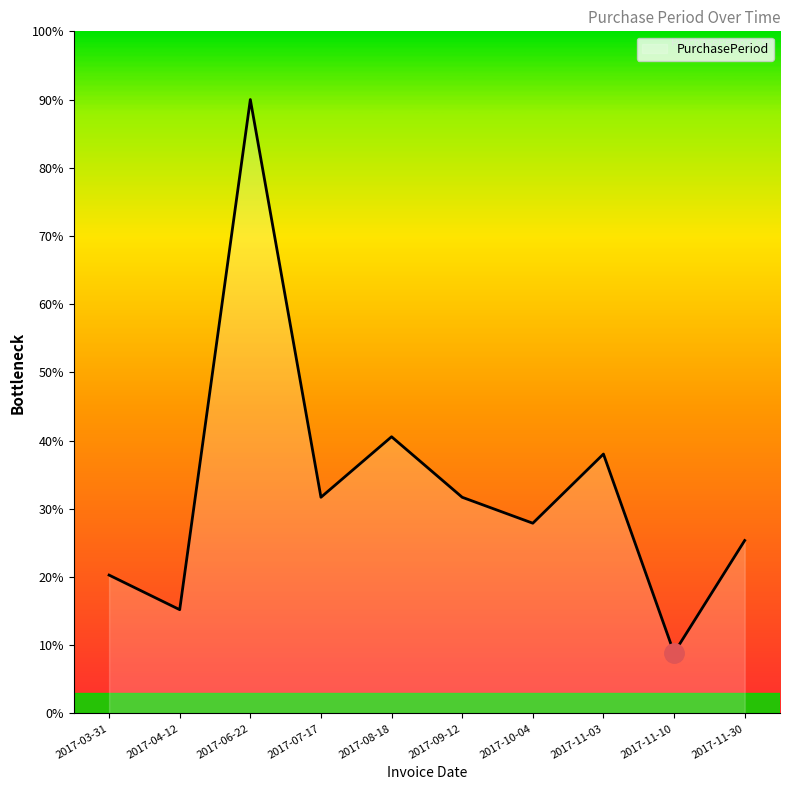

What value does the data have at 2017-09-12?

31.7